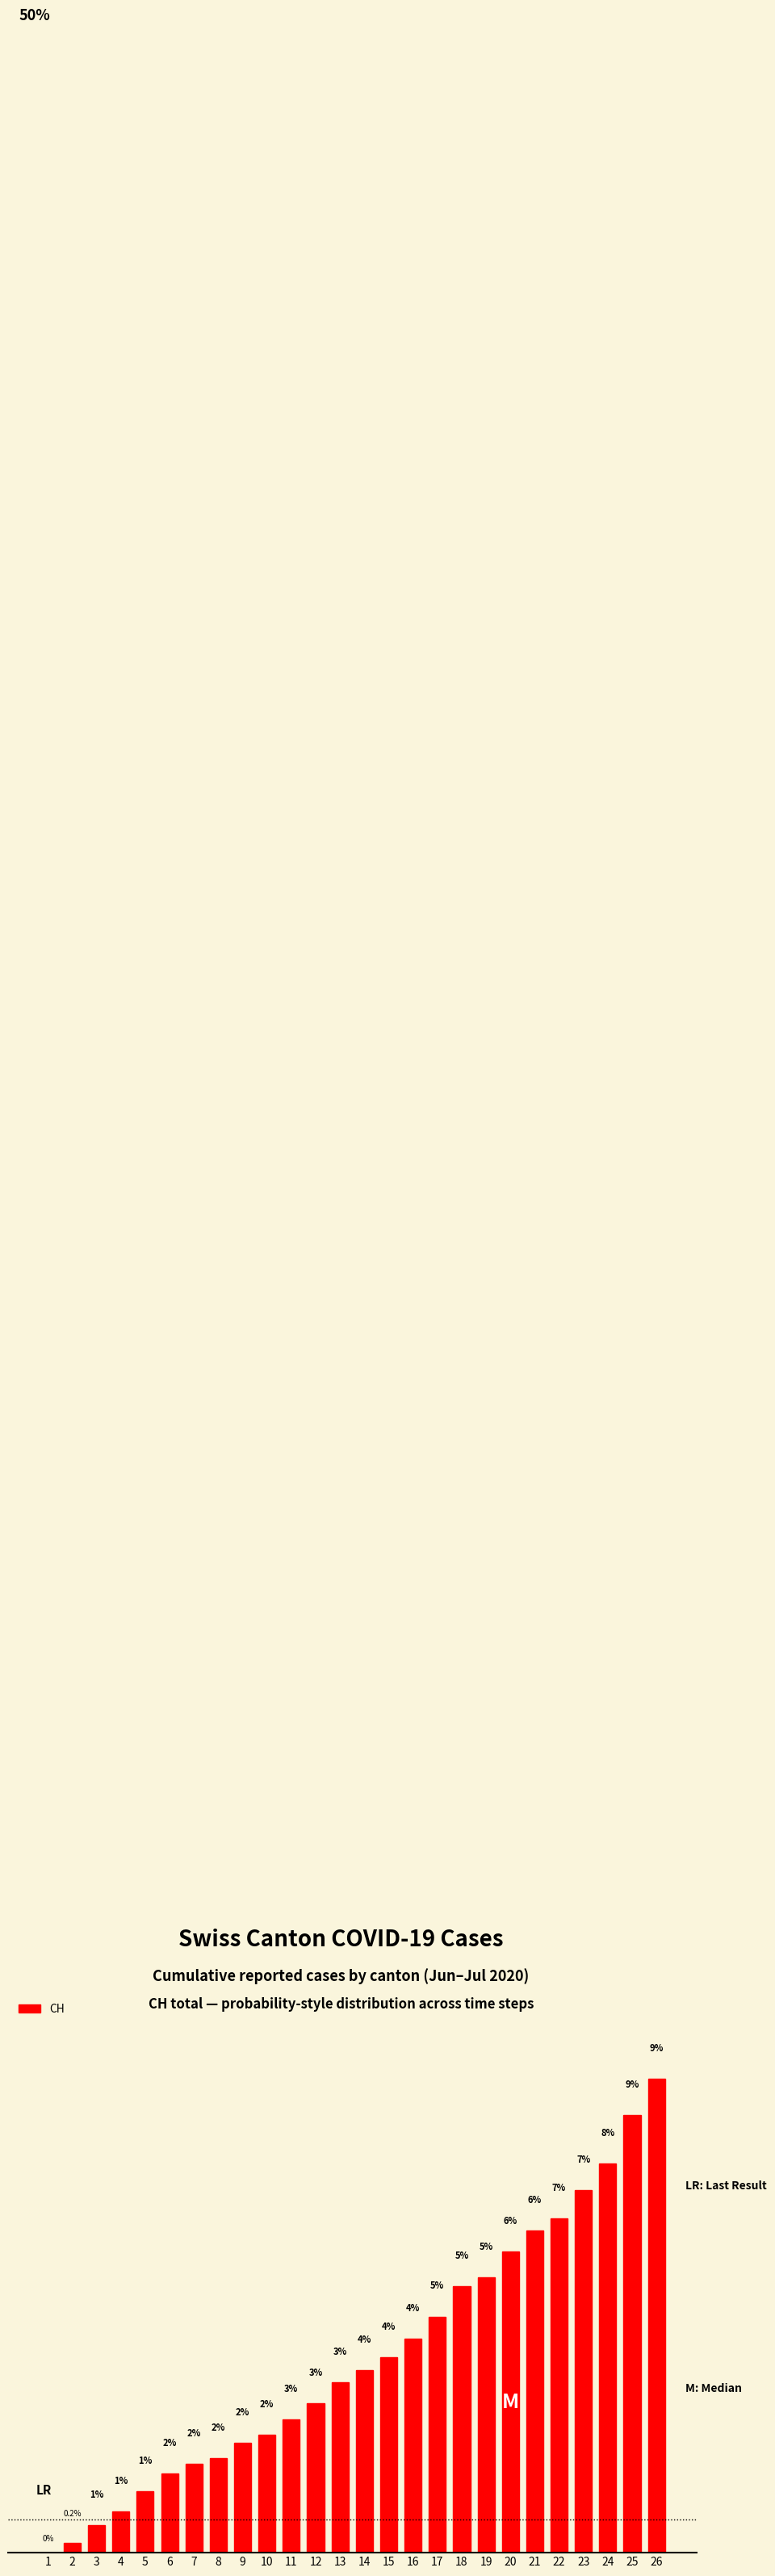

What value does the data have at 9?

2.2